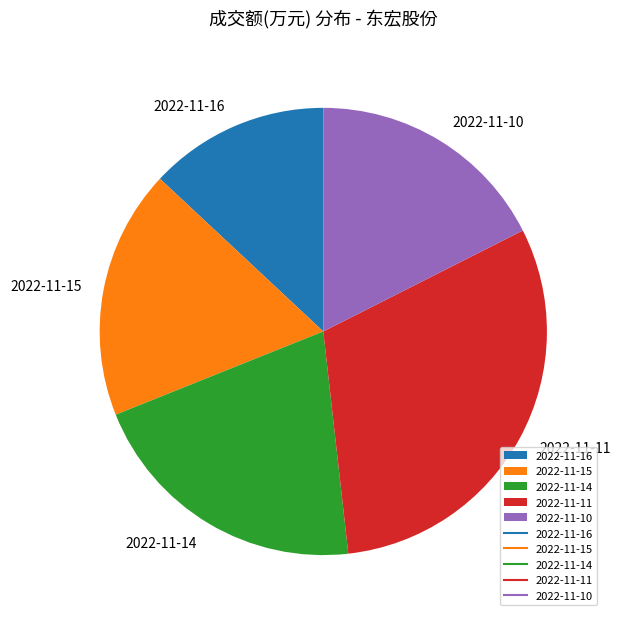

Do 2022-11-15 and 2022-11-10 together represent more than half of the pie?

No